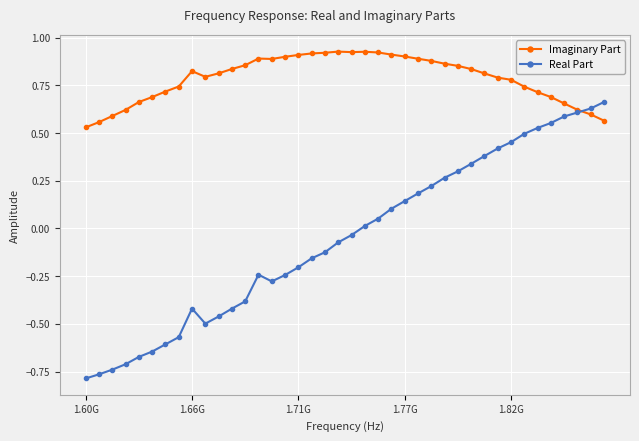

Rank the series by their maximum value, from lowest to highest.

Real Part, Imaginary Part